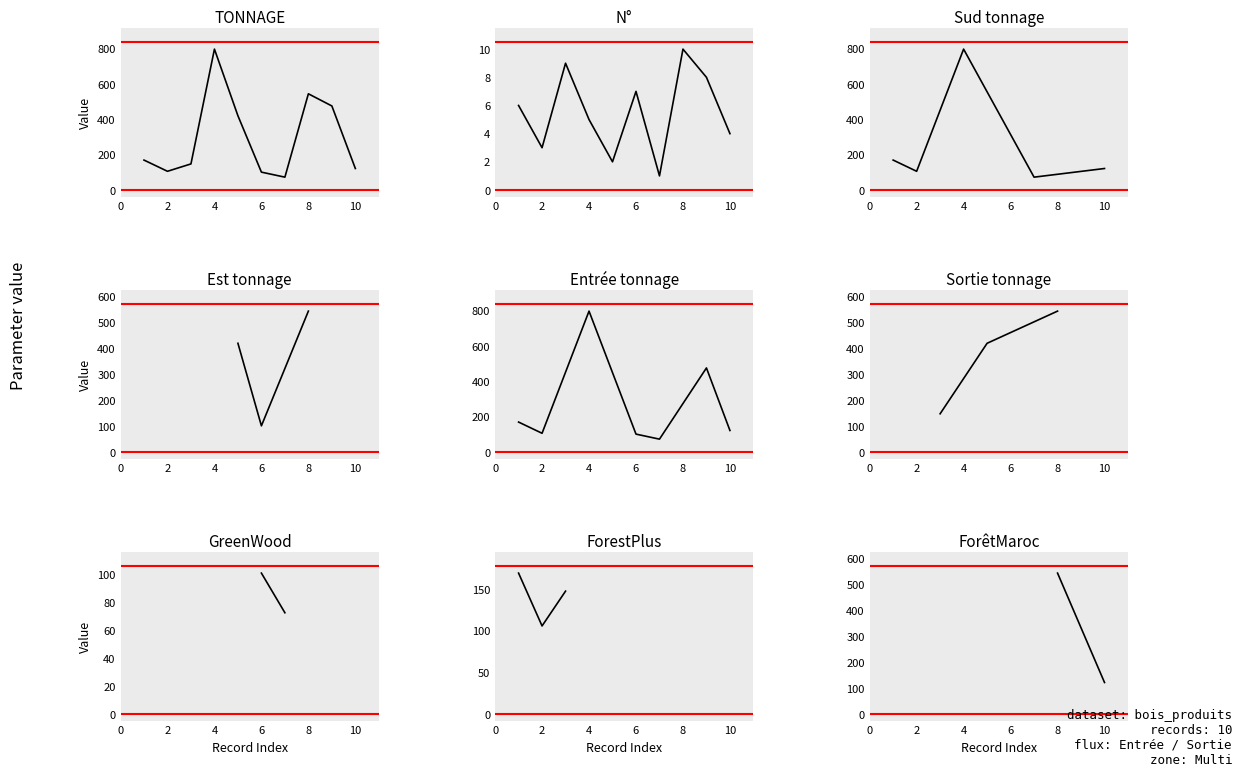

What is the difference between the maximum and second lowest values?

696.5